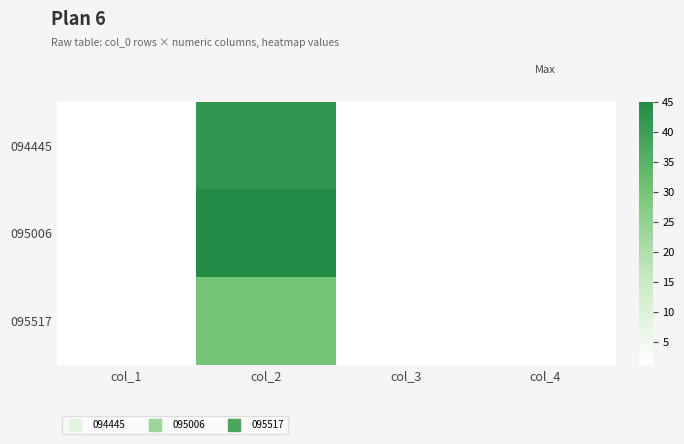

Between col_1 and col_4, which is larger?

col_1